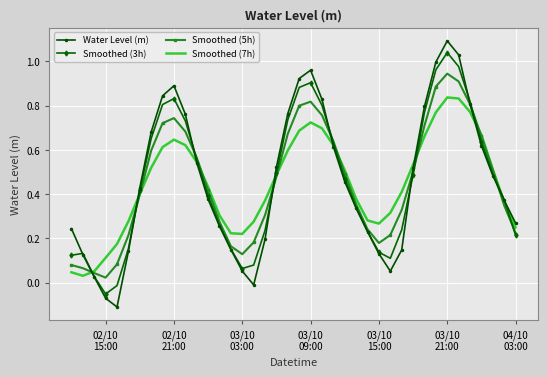

Which series has the widest spread of values?

Water Level (m)